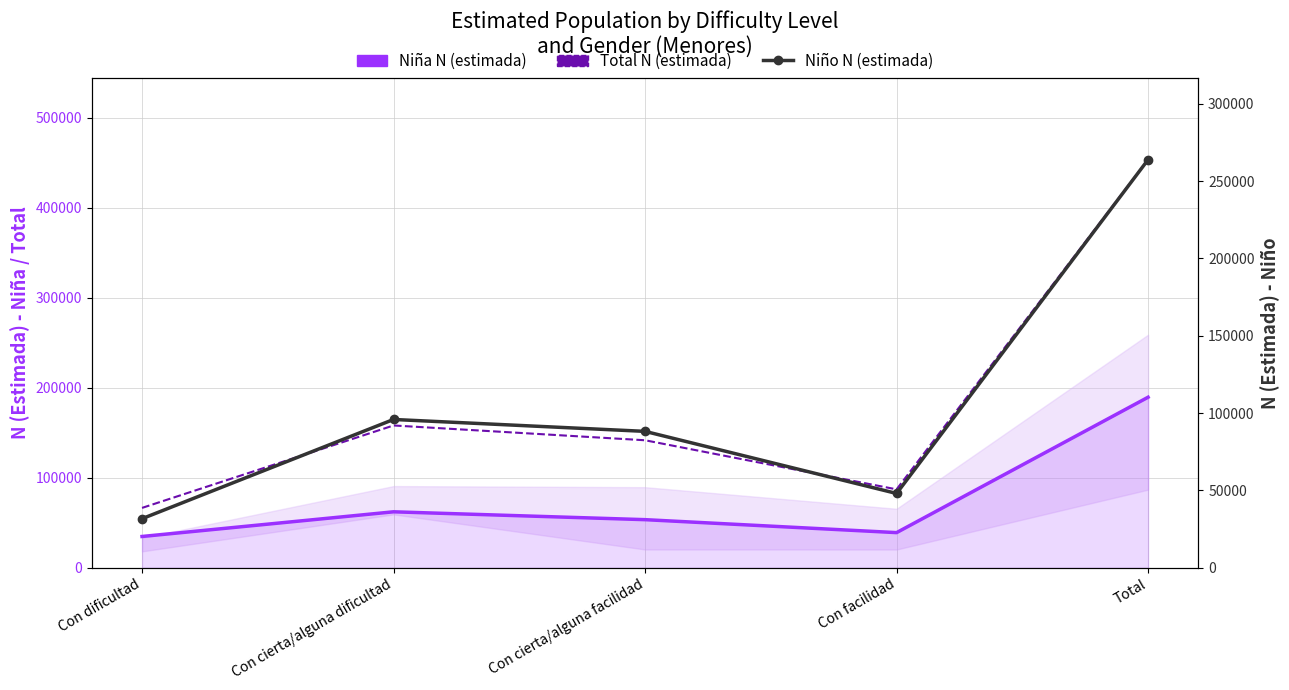

Reading left to right, extract all data points from this chart.

Niña N (estimada): Con dificultad=34772	Con cierta/alguna dificultad=62184	Con cierta/alguna facilidad=53451	Con facilidad=39059	Total=189466
Total N (estimada): Con dificultad=66509	Con cierta/alguna dificultad=158089	Con cierta/alguna facilidad=141650	Con facilidad=87111	Total=453359
Niño N (estimada): Con dificultad=31737	Con cierta/alguna dificultad=95905	Con cierta/alguna facilidad=88199	Con facilidad=48052	Total=263892